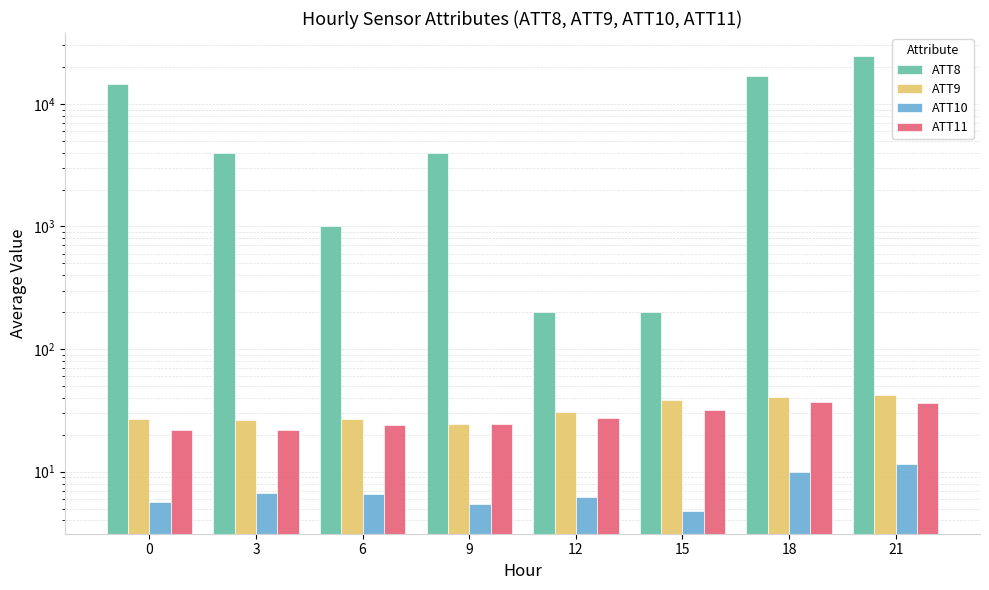

How many data points in ATT10 are above 6?

5